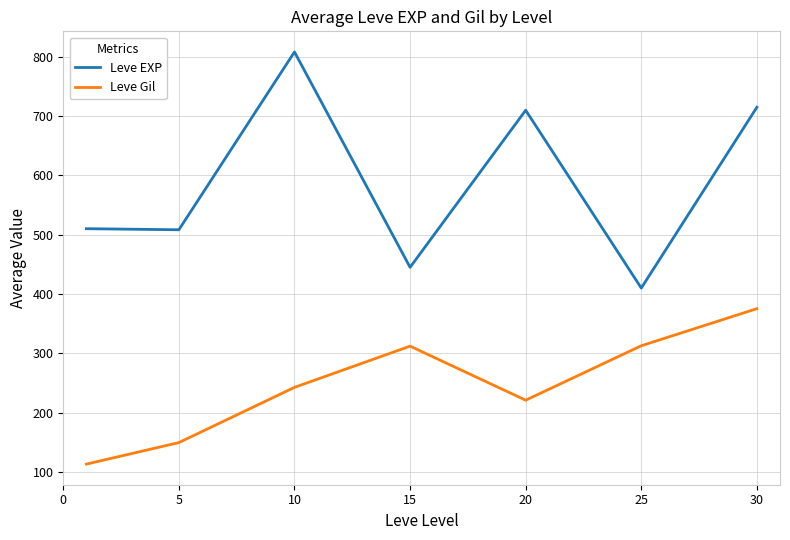

True or false: Leve Gil and Leve EXP intersect in this chart.

False